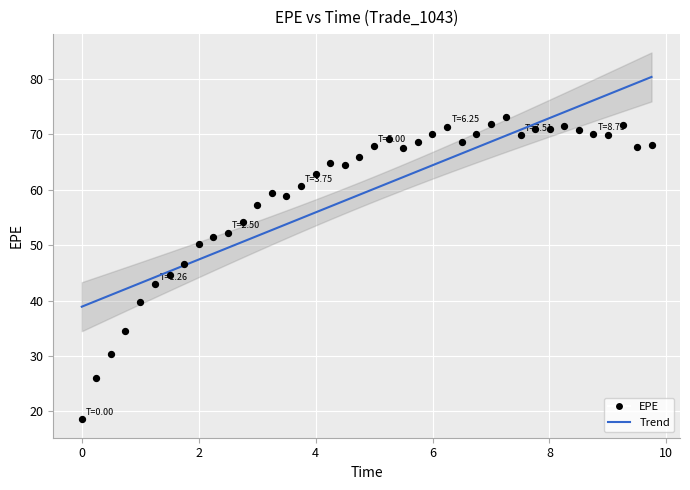

What is the range of Y values (max minus min)?

54.5